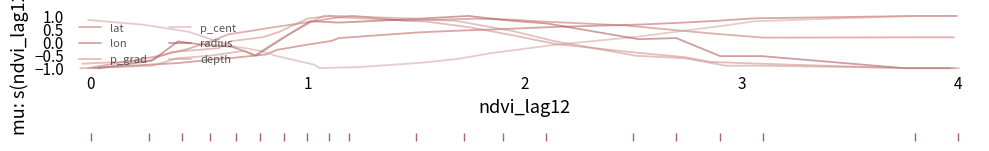

At how many categories does at least one series exceed 0?

20